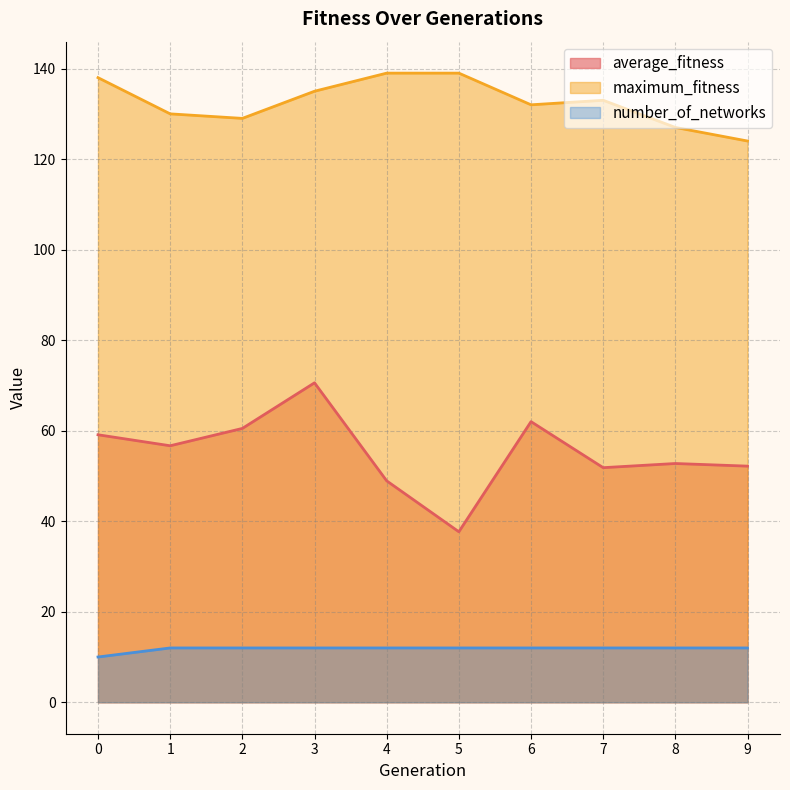

Does the chart have visible grid lines?

Yes